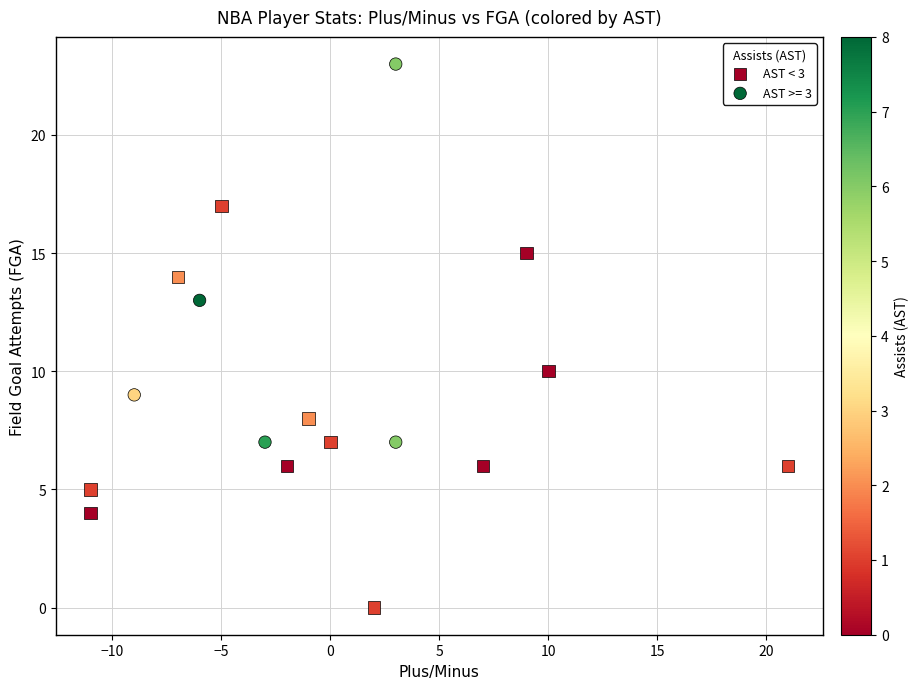

Which series contains the lowest Y value?

AST < 3